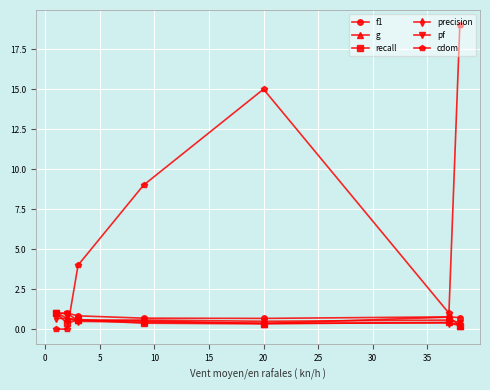

True or false: cdom has more than 2 points higher than both neighbors.

False